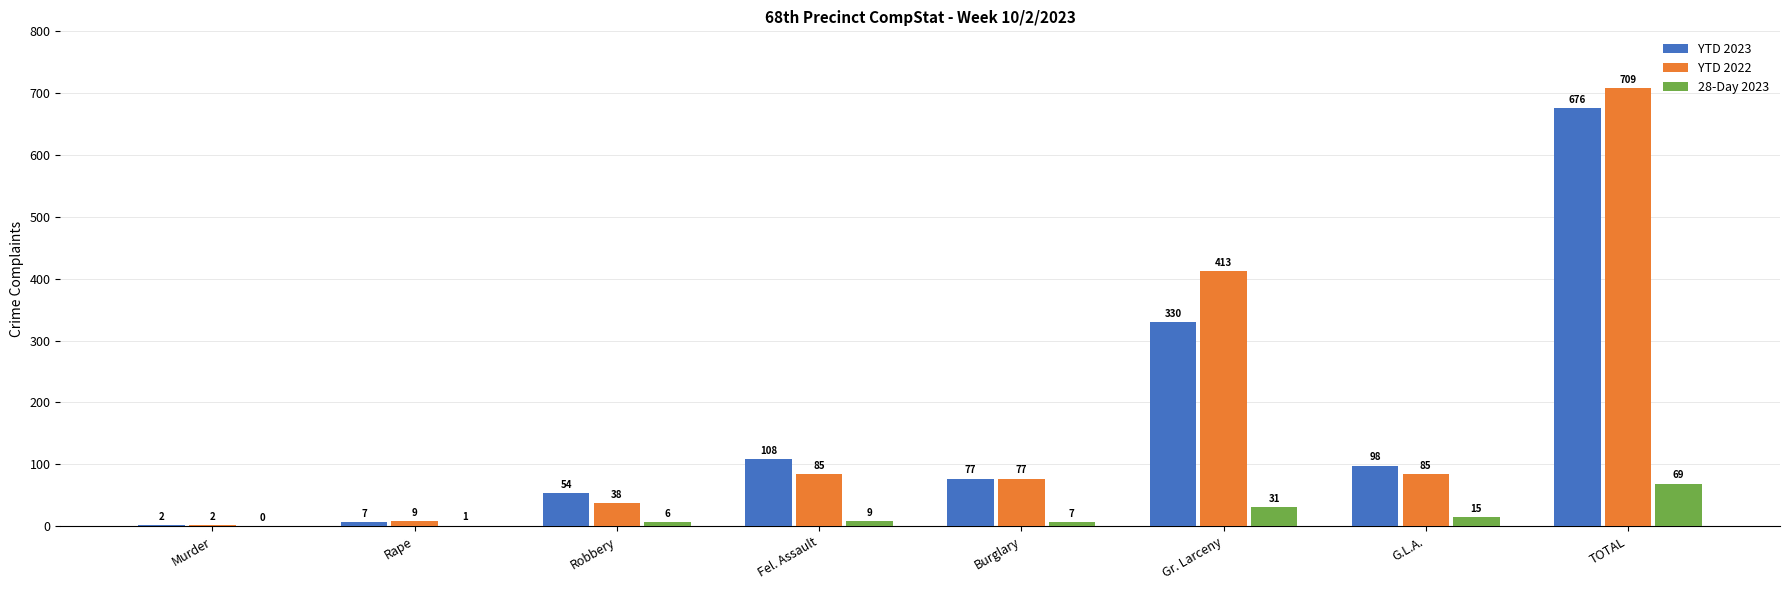

Read the YTD 2022 value at Robbery, to the nearest 10.

40